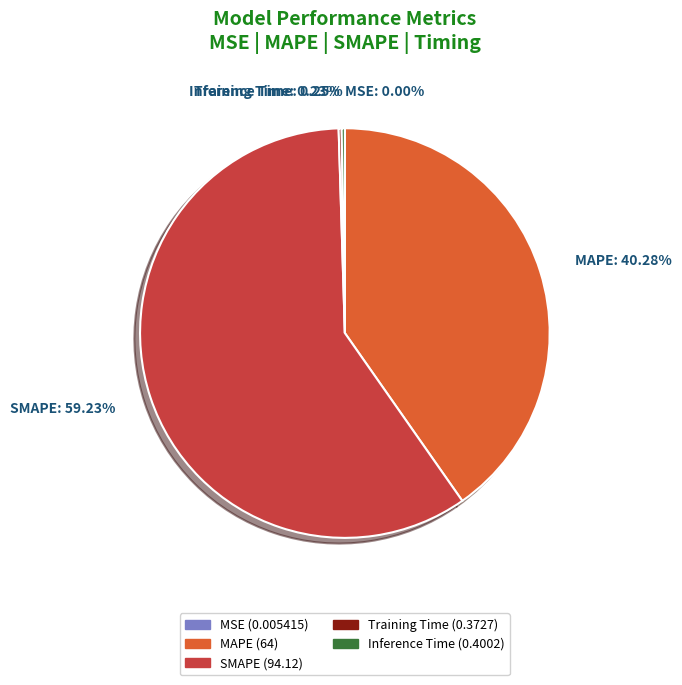

Is there a majority slice in this chart?

Yes